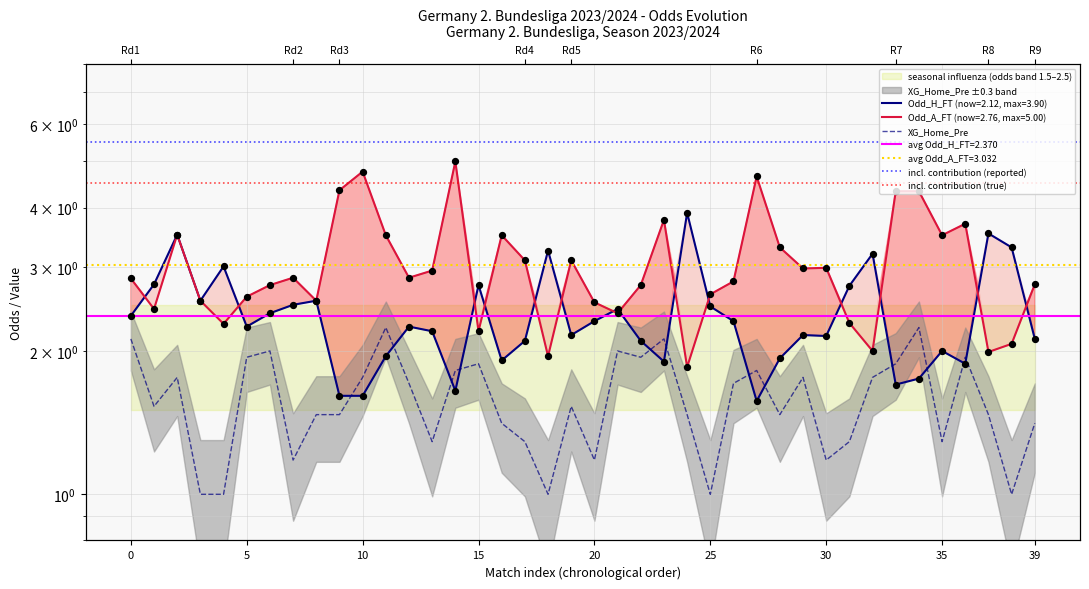

Which series has the largest total across all categories?

Odd_A_FT